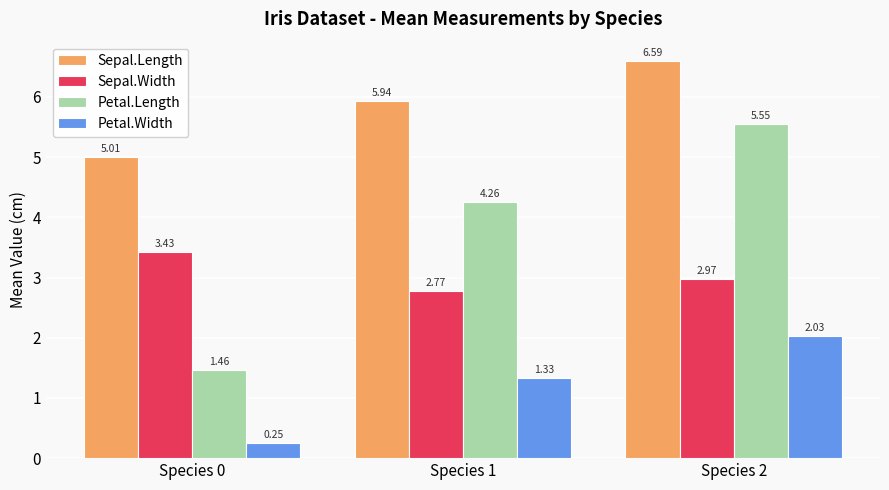

At Species 2, list the series in order from smallest to largest.

Petal.Width, Sepal.Width, Petal.Length, Sepal.Length